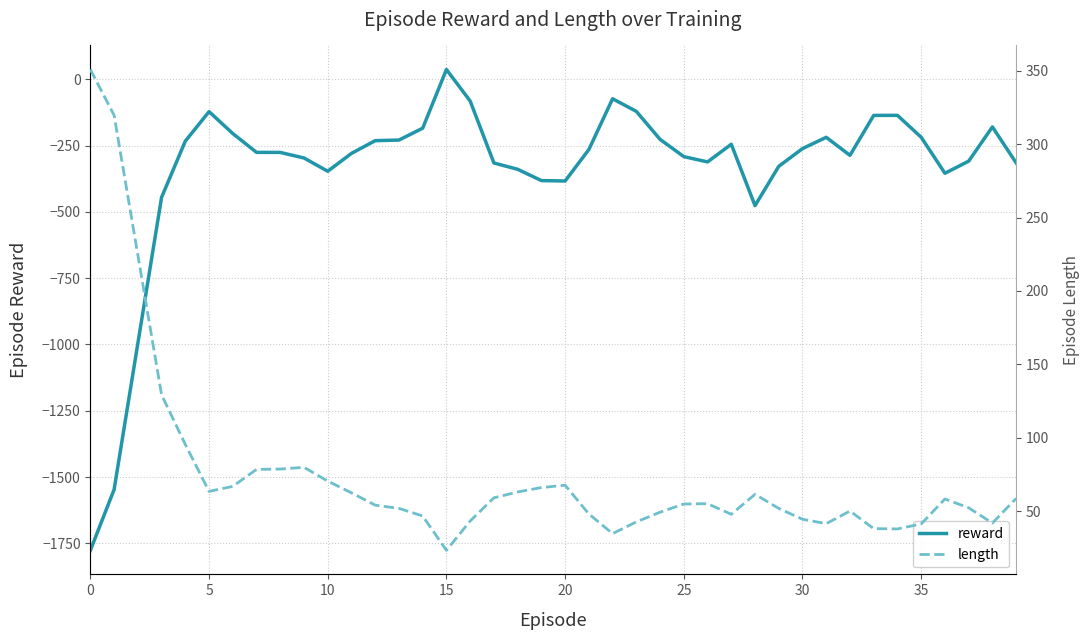

Which series has the largest total across all categories?

length